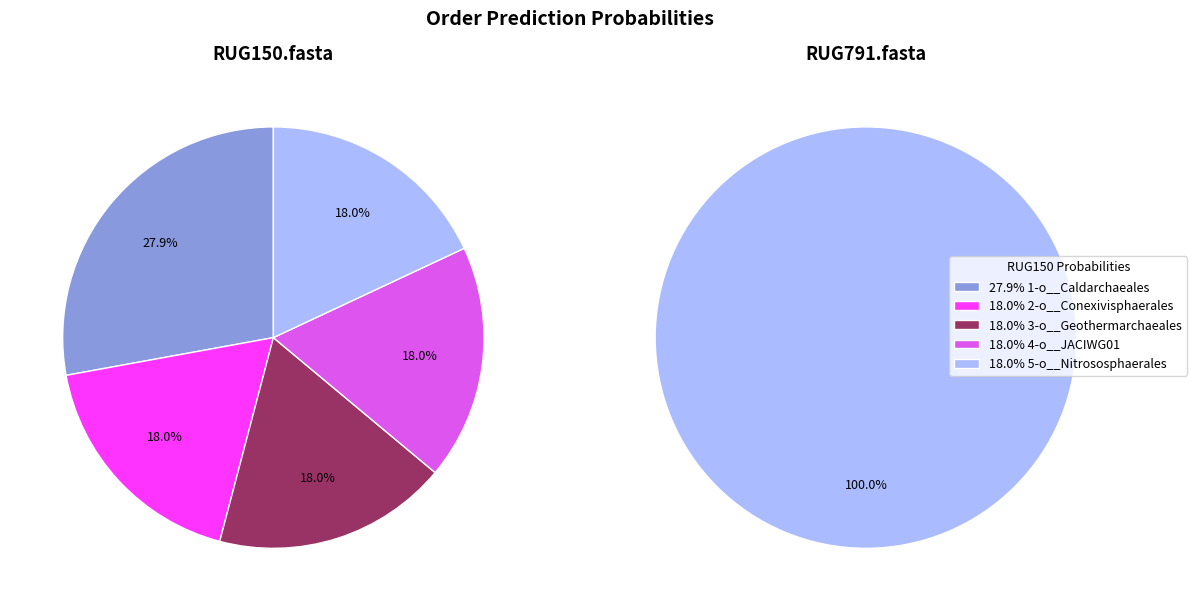

At 5-o__Nitrososphaerales, list the series in order from smallest to largest.

RUG150.fasta, RUG791.fasta